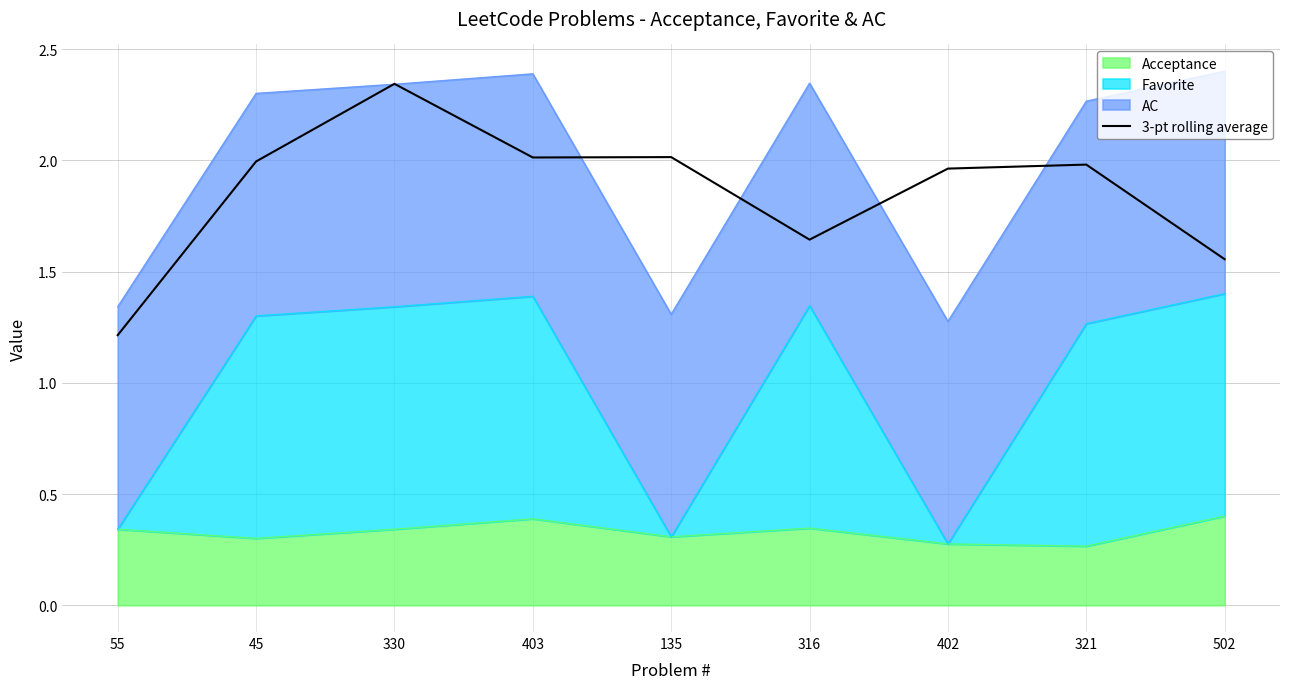

What is the difference between the maximum and second lowest values?

0.8